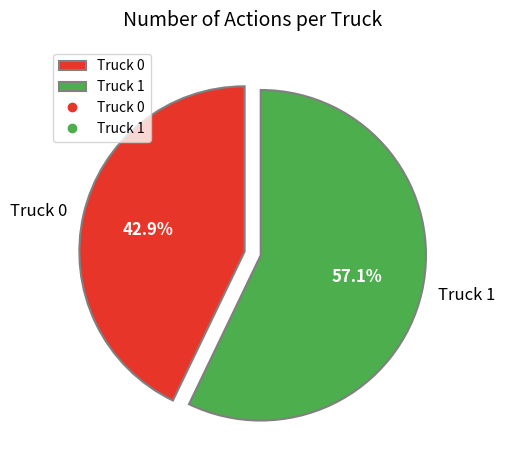

Is it true that Truck 0 is 43% of the pie?

True